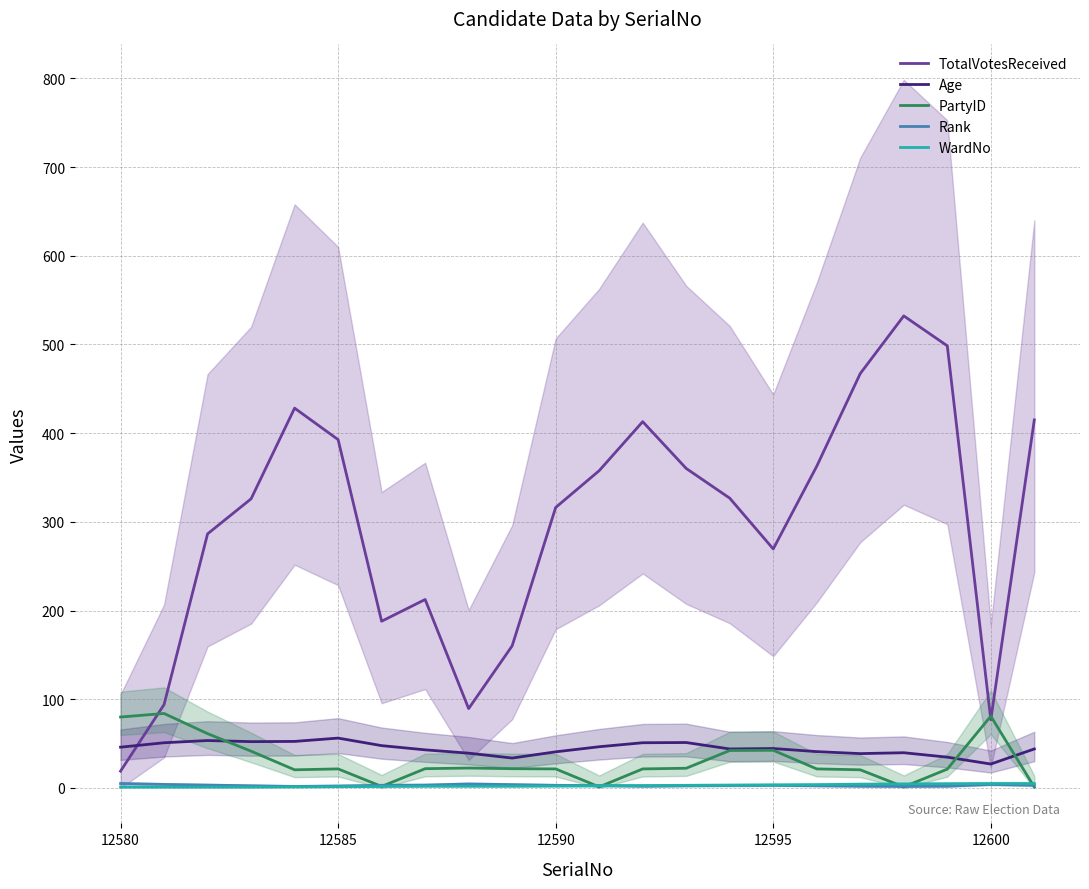

True or false: Age and Rank cross at least once.

False